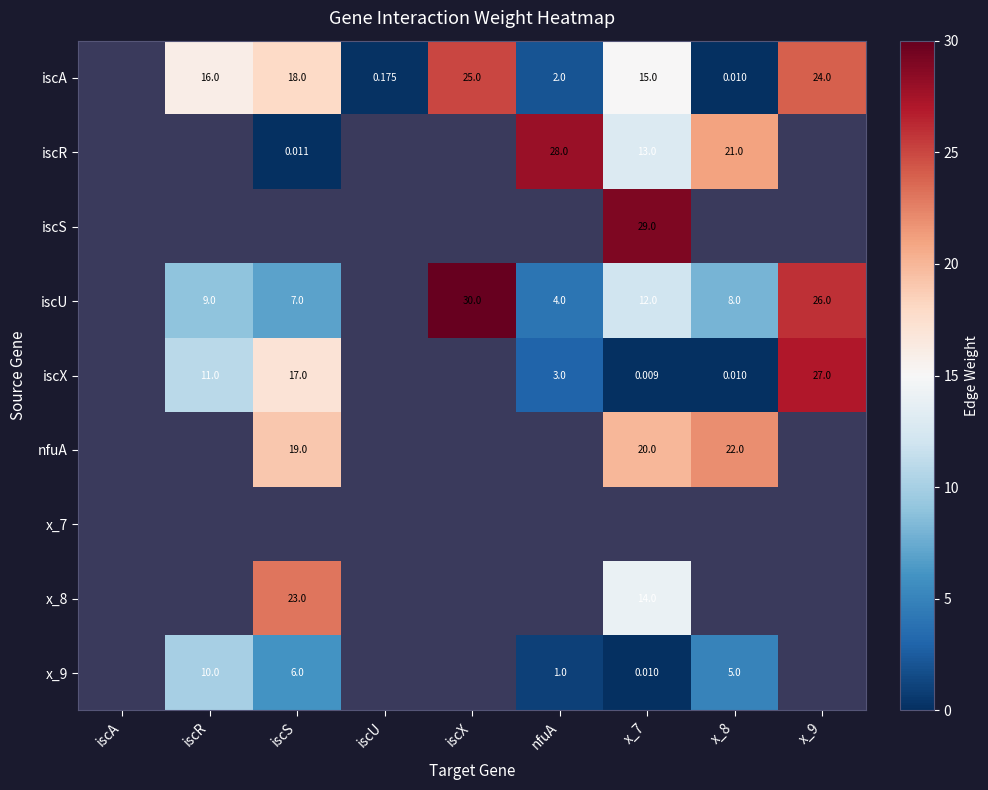

At which label does iscU first exceed 26?

iscX